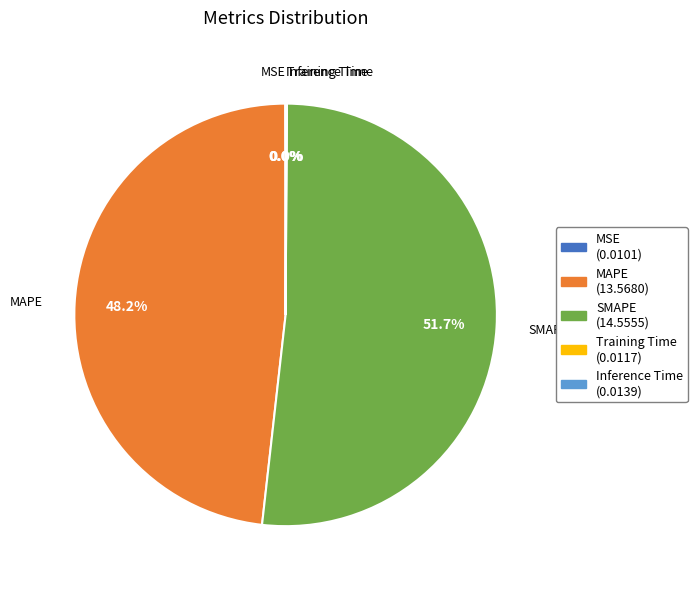

What is the majority slice?

SMAPE